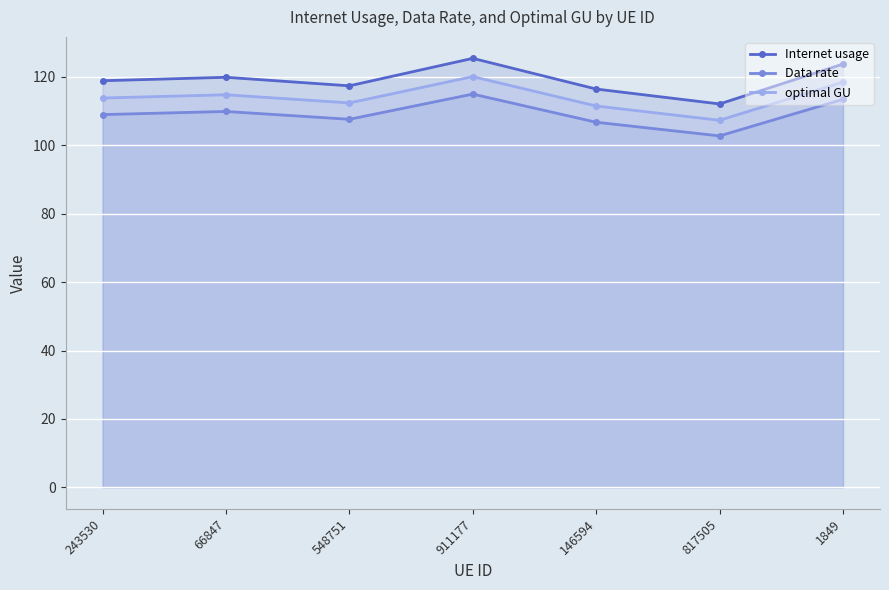

Where is the first local maximum for Internet usage?

66847